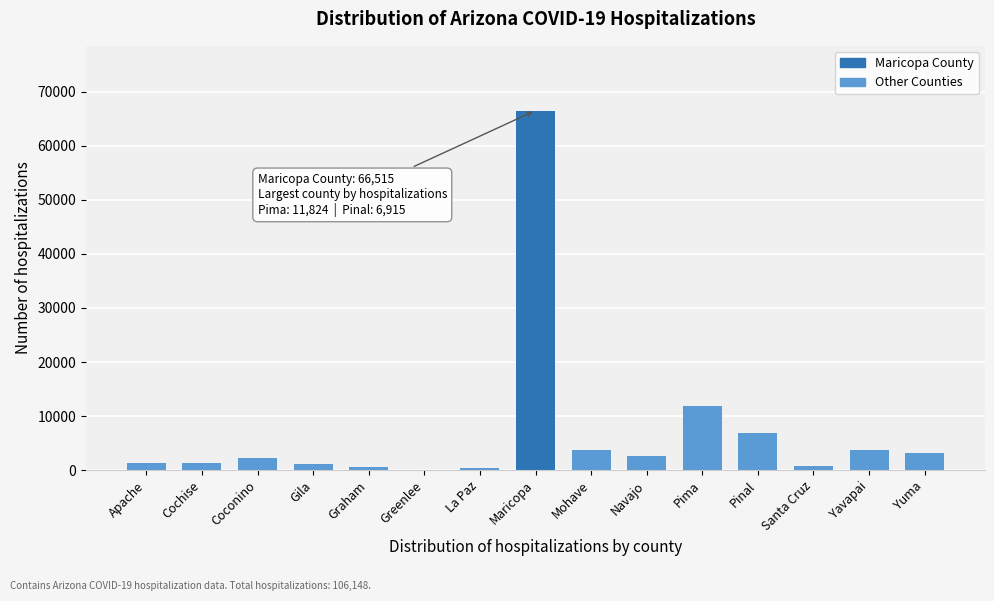

The value at Maricopa is 113555. True or false?

False